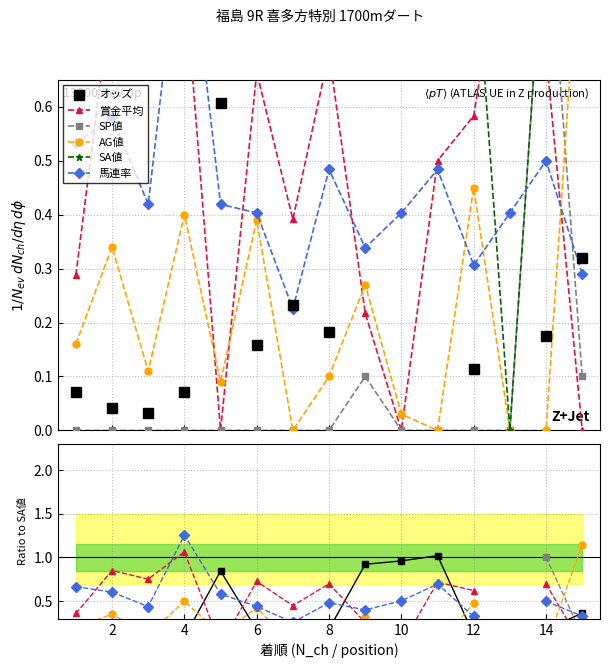

At which category does SA値 reach its first local peak?

2